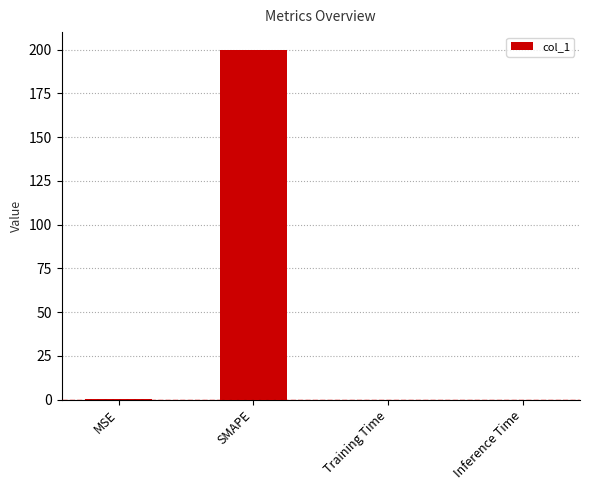

Which has a higher value, SMAPE or Inference Time?

SMAPE